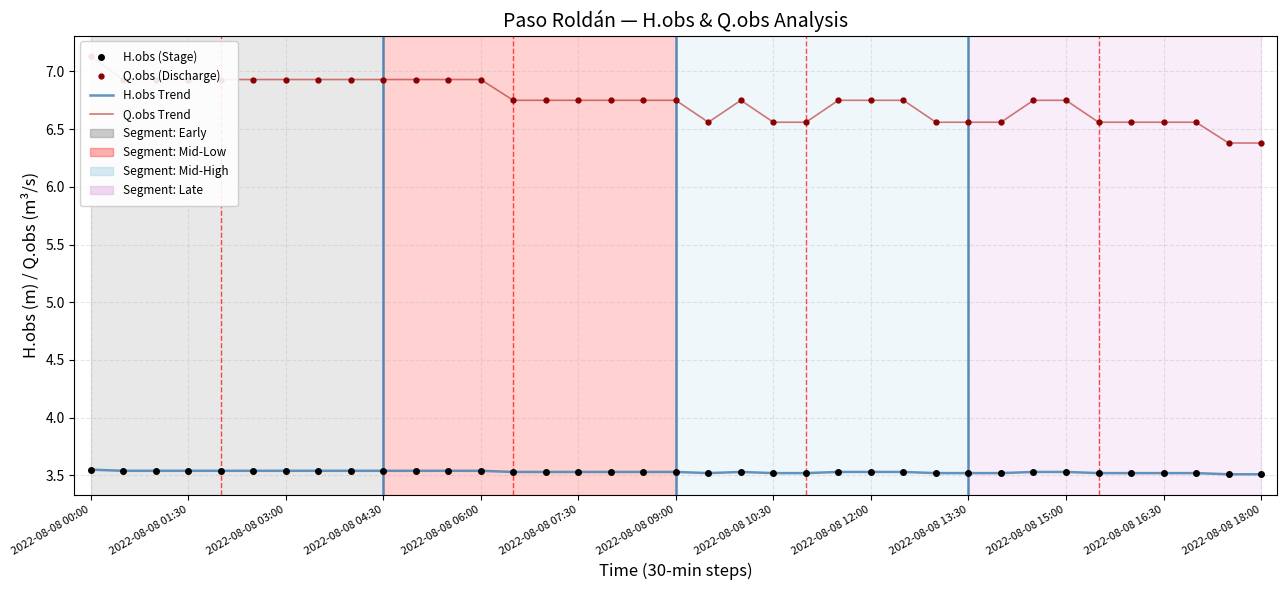

Count the number of categories in the chart.

37